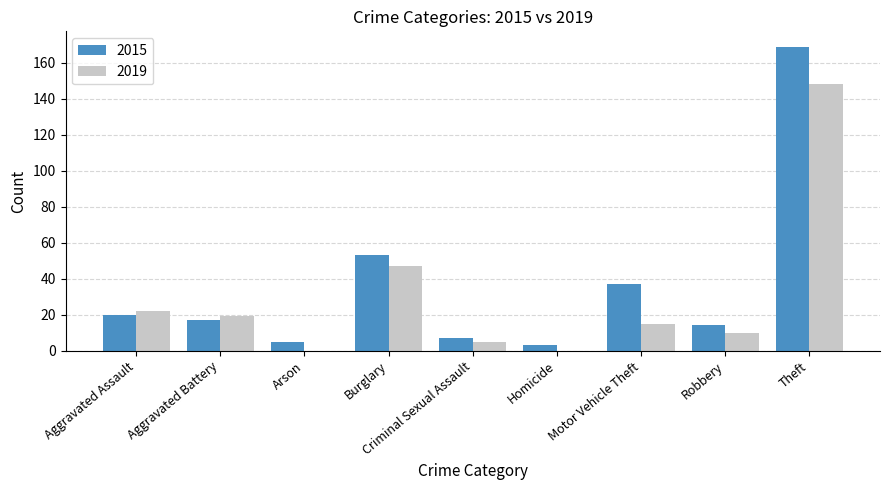

Which series changed the most between Criminal Sexual Assault and Theft?

2015